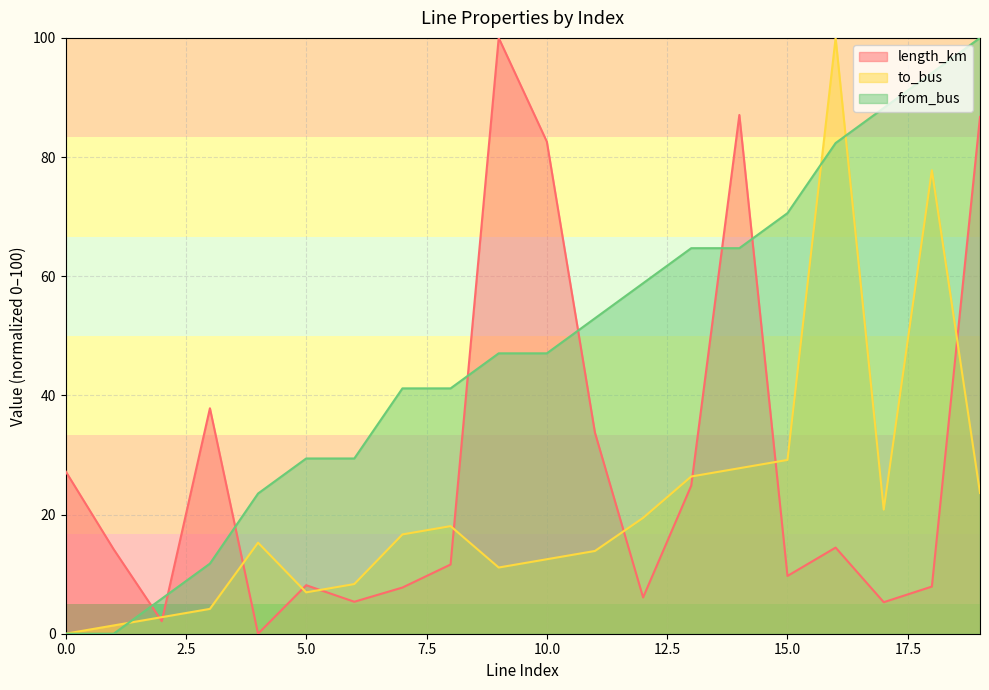

How many lines are shown in the chart?

3